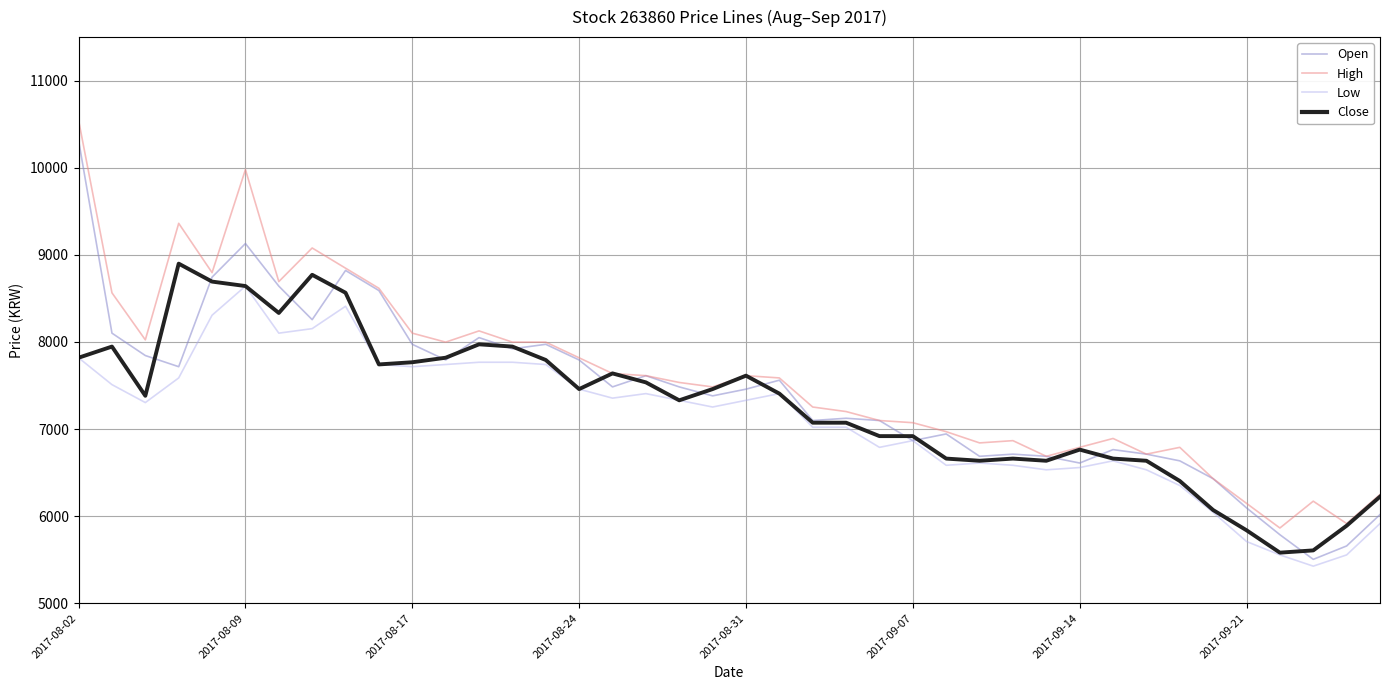

True or false: High and Low intersect in this chart.

False